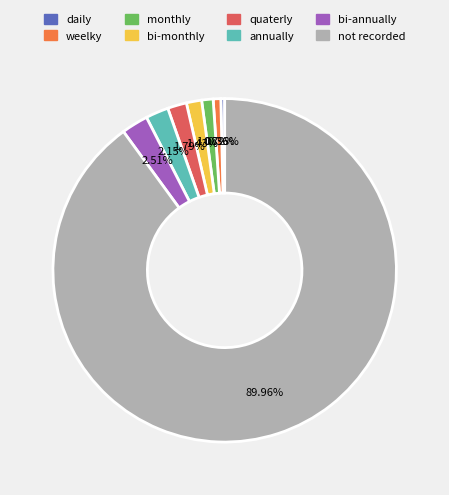

The monthly slice represents 16% of the pie. True or false?

False